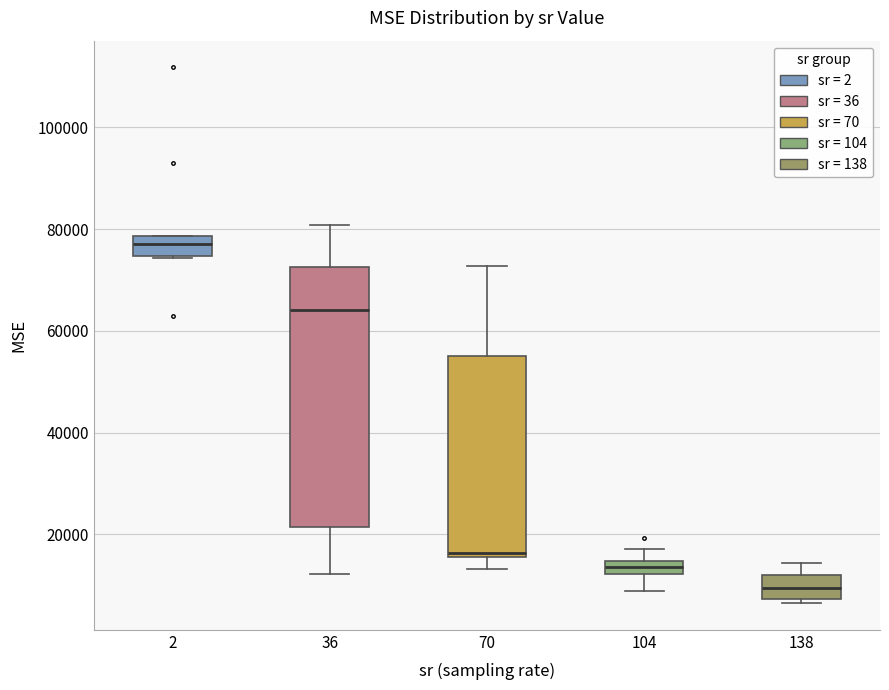

Where is the lower edge of the box at x = 104 on the y-axis? The values are not printed on the chart, so give them approximately, as read against the axis.

12000